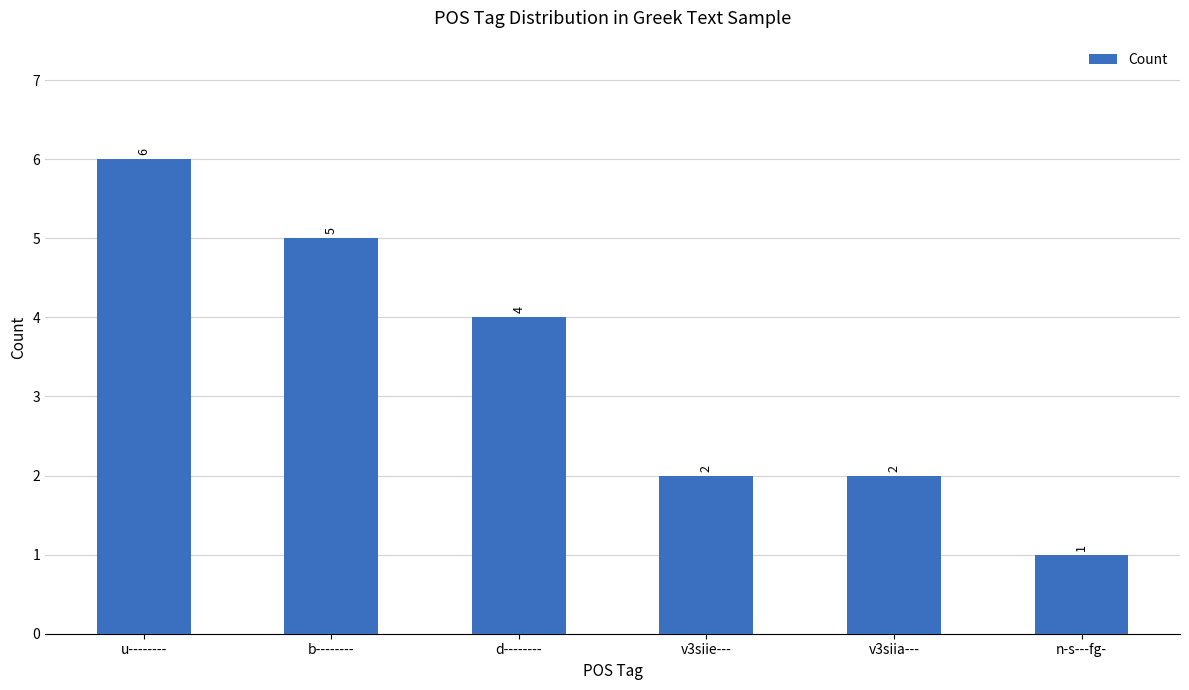

How many values are below 4?

3